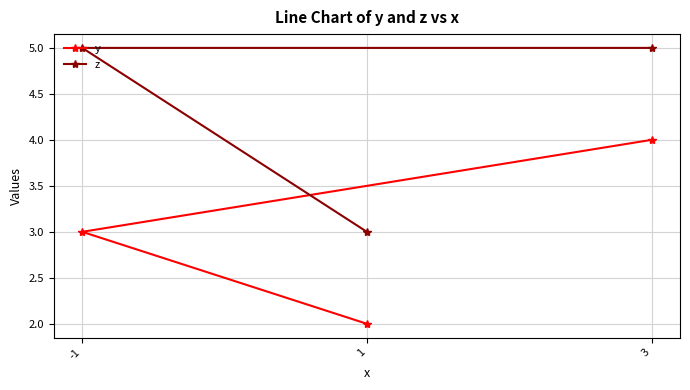

What is the label of the 3rd point from the left?

3